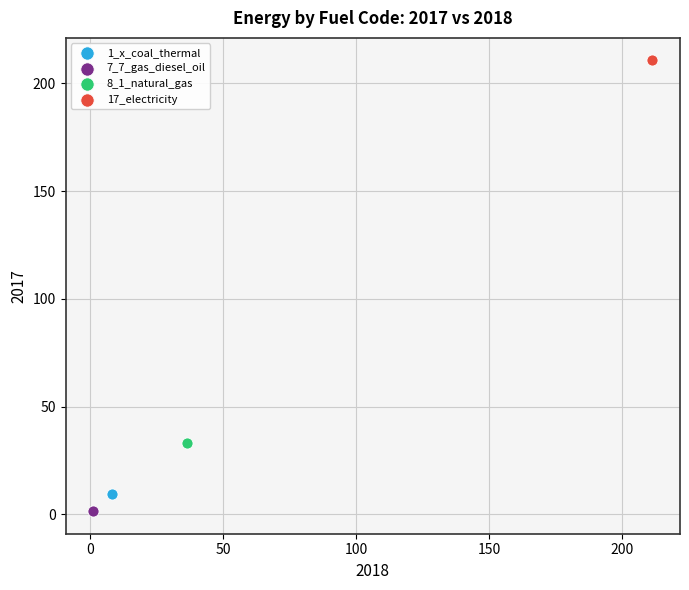

Which series contains the lowest Y value?

7_7_gas_diesel_oil